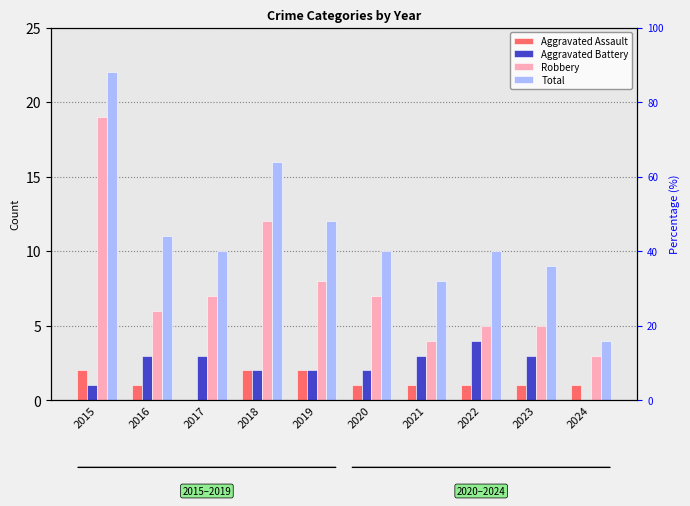

Which has a higher value, 2016 or 2019?

2019